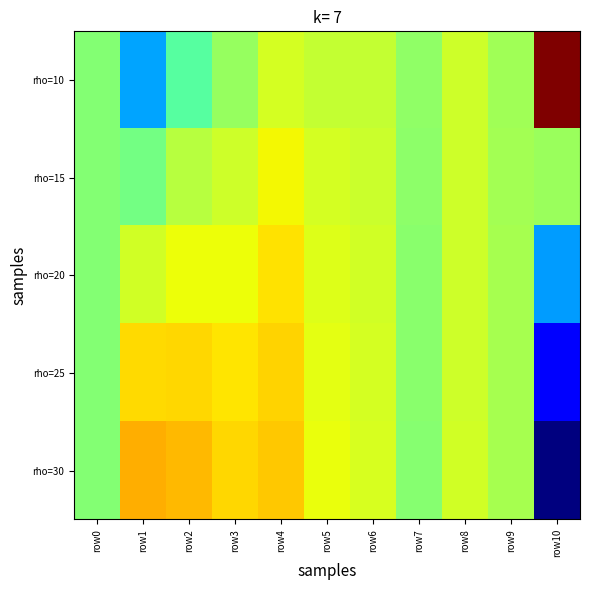

Reading left to right, list all the values displayed in this chart.

rho=10: row0=-13.1	row1=-65.9	row2=-26.6	row3=-8.3	row4=9.6	row5=4.6	row6=5.0	row7=-10.0	row8=8.0	row9=-4.8	row10=101.5
rho=15: row0=-13.4	row1=-17.8	row2=1.5	row3=7.9	row4=18.9	row5=9.3	row6=7.0	row7=-10.8	row8=7.8	row9=-3.9	row10=-6.6
rho=20: row0=-13.6	row1=8.8	row2=17.2	row3=17.1	row4=24.4	row5=12.2	row6=8.4	row7=-11.4	row8=7.9	row9=-3.6	row10=-67.2
rho=25: row0=-13.8	row1=25.6	row2=27.2	row3=23.0	row4=27.9	row5=14.1	row6=9.3	row7=-11.9	row8=8.0	row9=-3.5	row10=-106.0
rho=30: row0=-13.8	row1=37.2	row2=34.2	row3=27.2	row4=30.5	row5=15.5	row6=10.0	row7=-12.4	row8=8.2	row9=-3.5	row10=-133.0